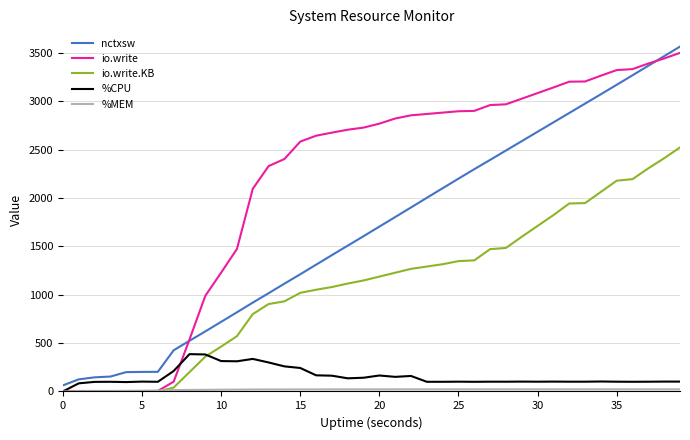

Which series has the largest total across all categories?

io.write